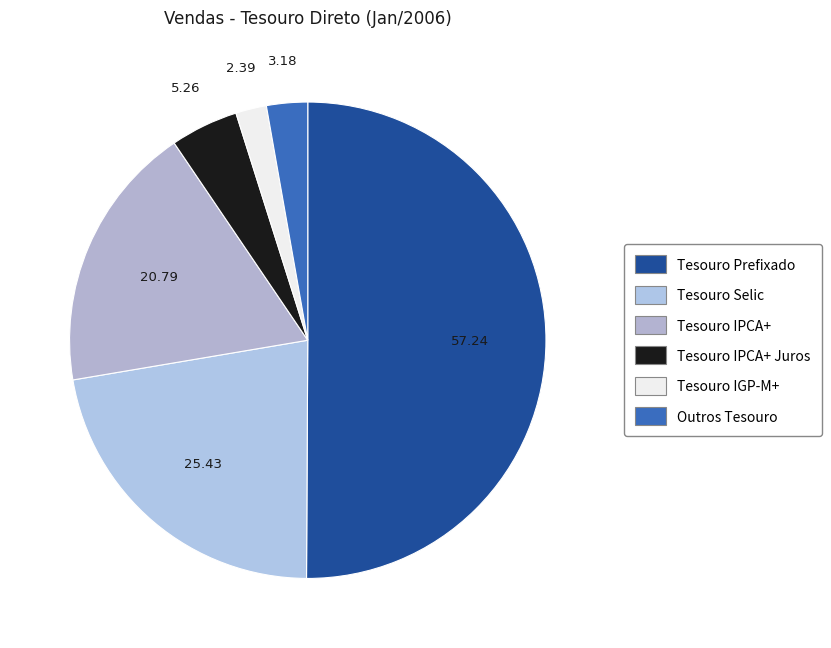

To the nearest percent, what is the difference between the largest and smallest slice percentages?

48%